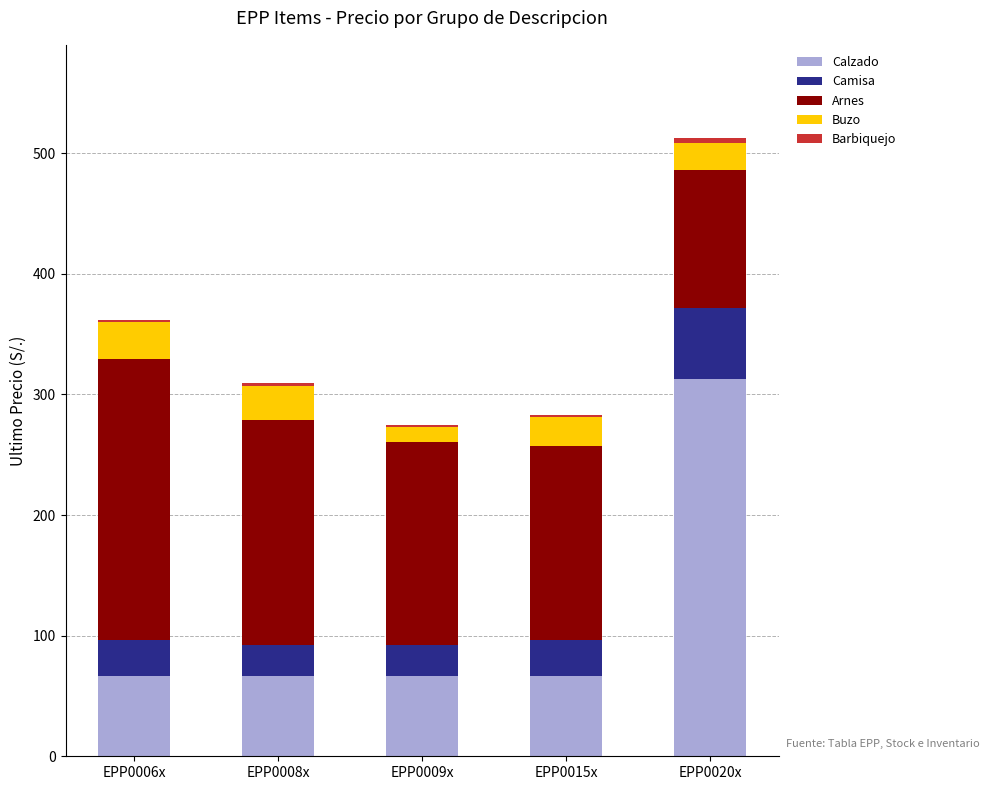

At which label does Calzado reach its peak?

EPP0020x